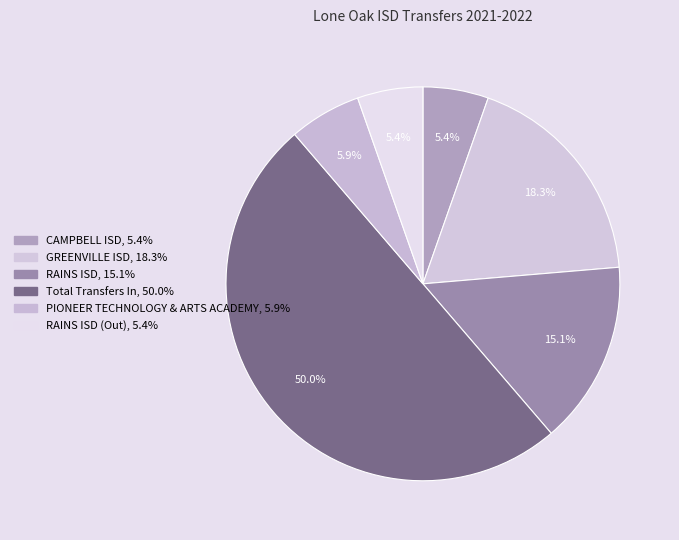

To the nearest percent, what is the difference between the largest and smallest slice percentages?

45%